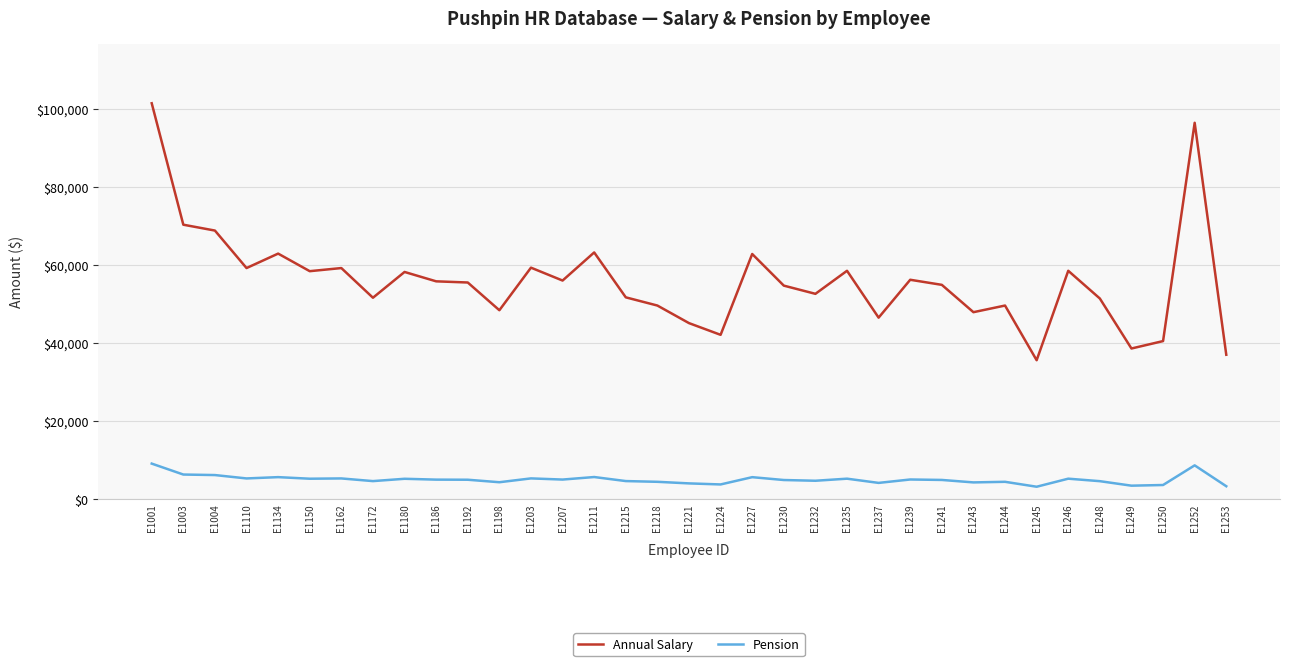

What is the lowest value of the Pension series?

3204